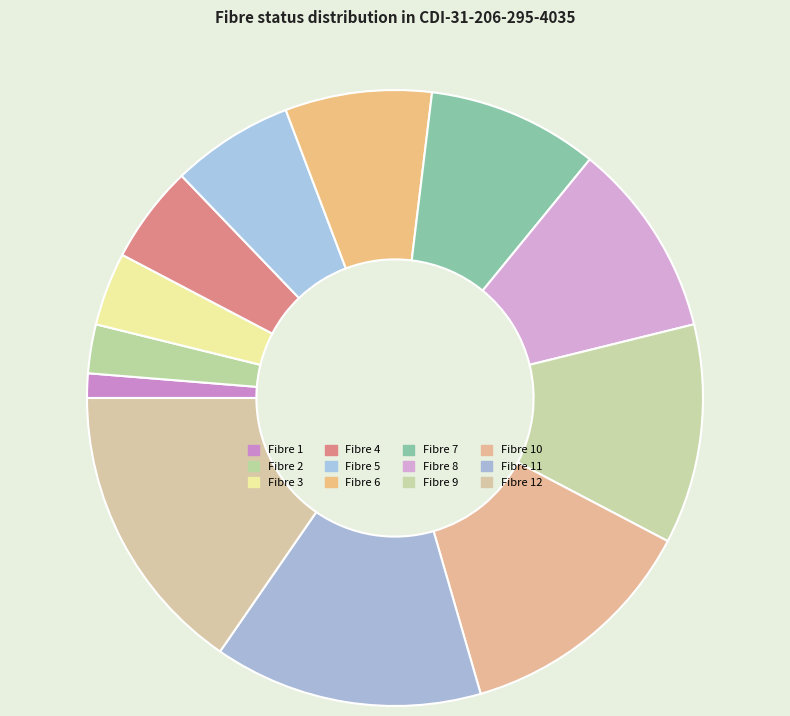

To the nearest percent, what is the difference between the largest and smallest slice percentages?

14%